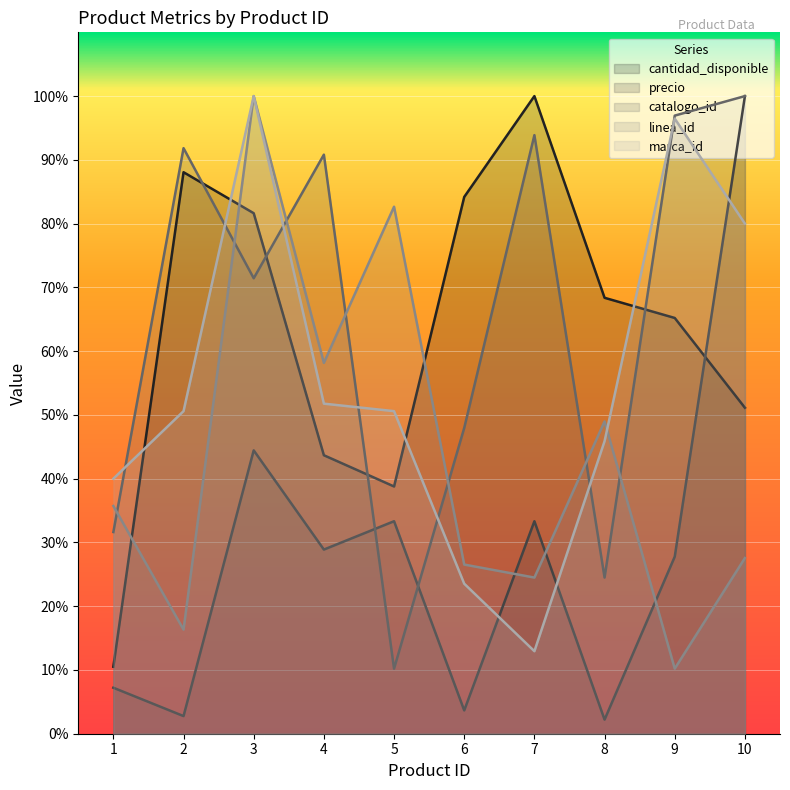

How many data points in precio are above 28?

5